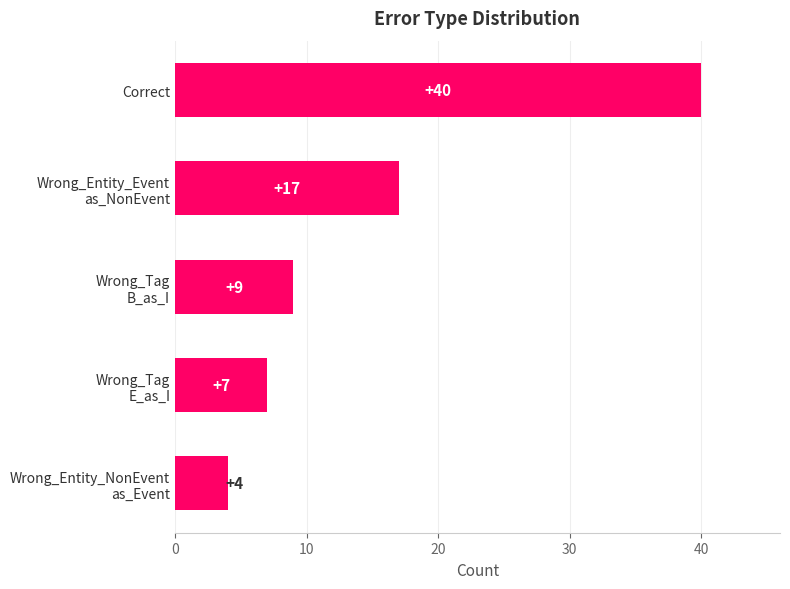

What is the label of the 5th bar from the bottom?

Correct